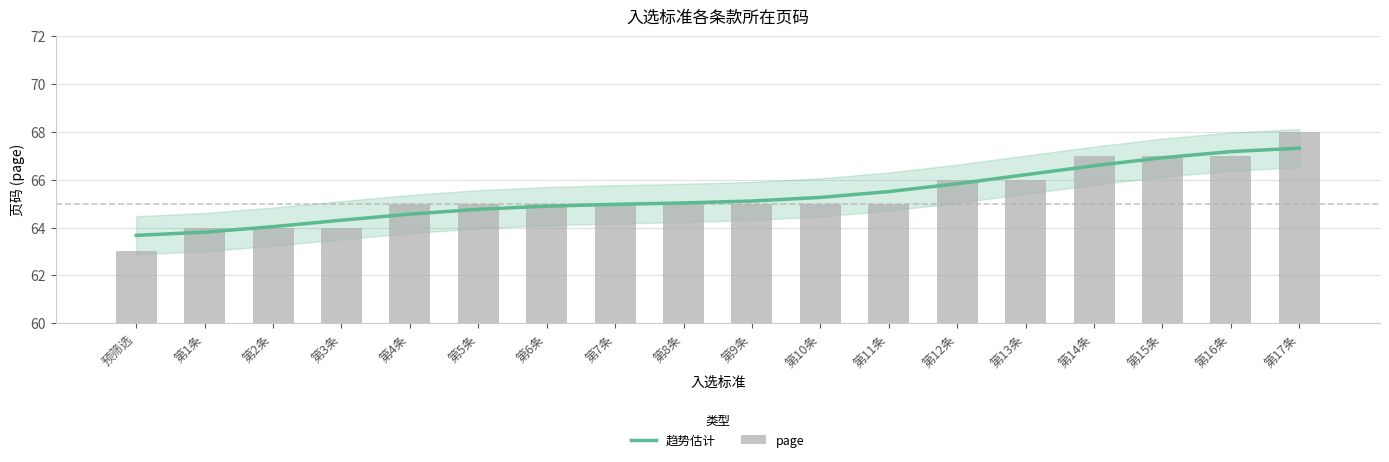

Reading left to right, what are all the values shown in this chart?

趋势估计: 63.7	63.8	64.0	64.3	64.6	64.8	64.9	65.0	65.0	65.1	65.3	65.5	65.8	66.2	66.6	66.9	67.2	67.3
page: 63.0	64.0	64.0	64.0	65.0	65.0	65.0	65.0	65.0	65.0	65.0	65.0	66.0	66.0	67.0	67.0	67.0	68.0